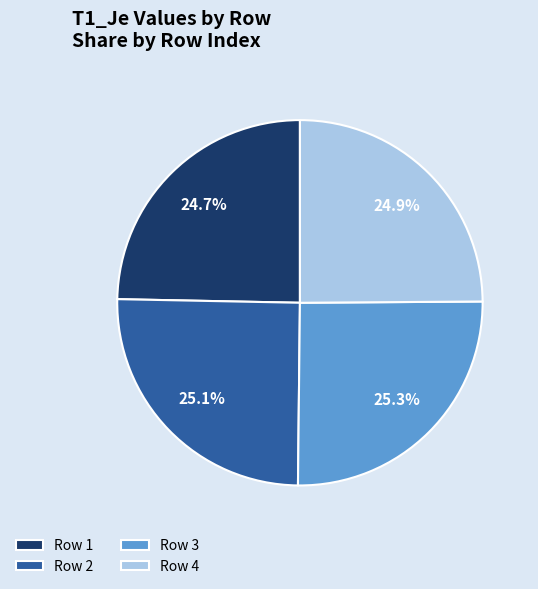

Does any single category account for the majority?

No